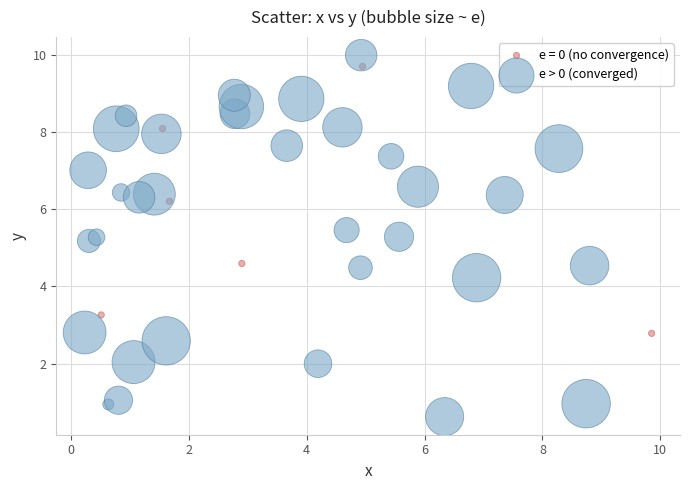

Which series has the widest spread of Y values?

e > 0 (converged)